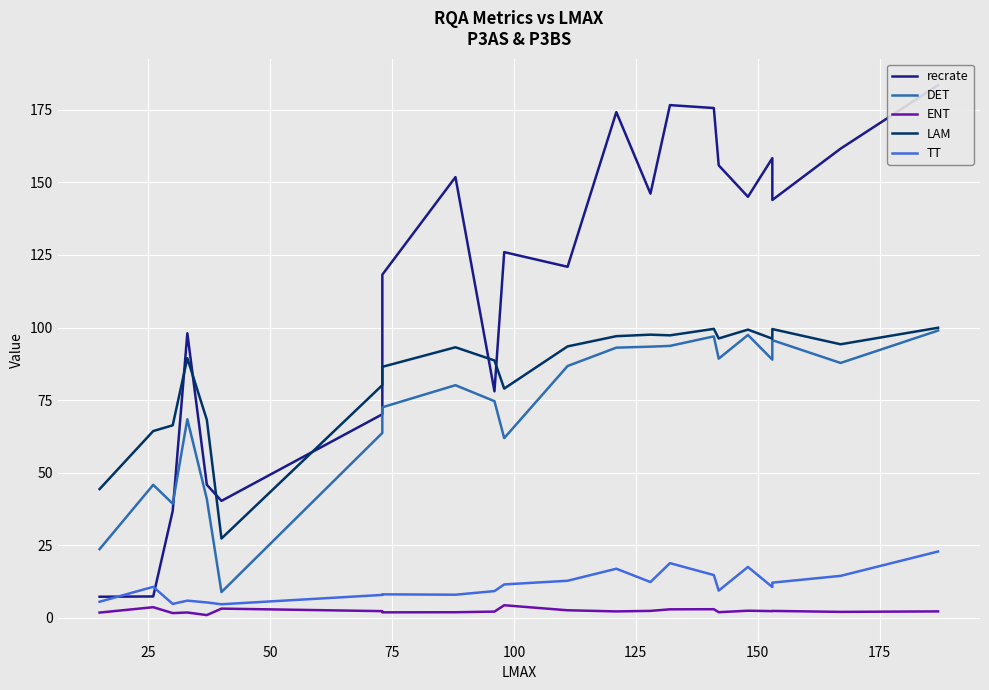

What are all the series names shown in the legend?

recrate, DET, ENT, LAM, TT